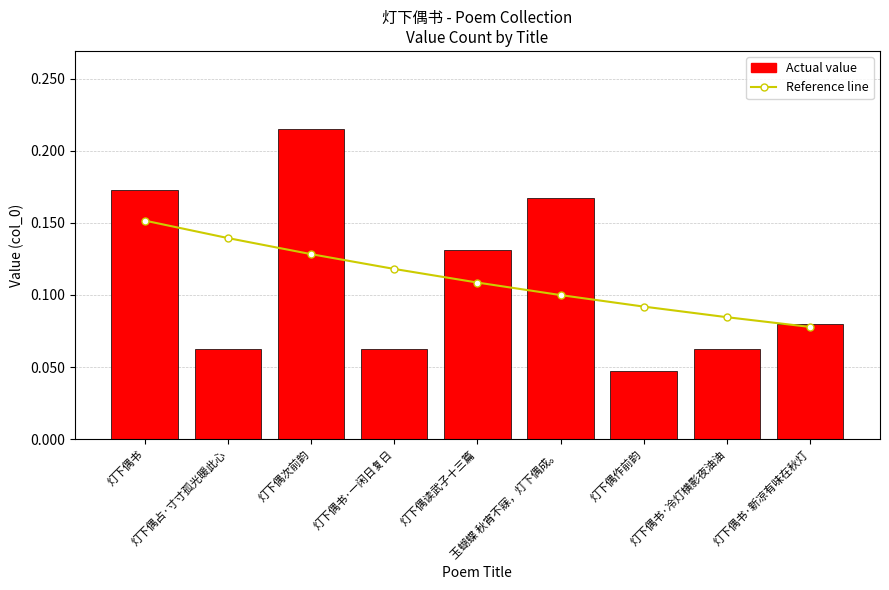

What is the total value across all series at 灯下偶次前韵?

0.3